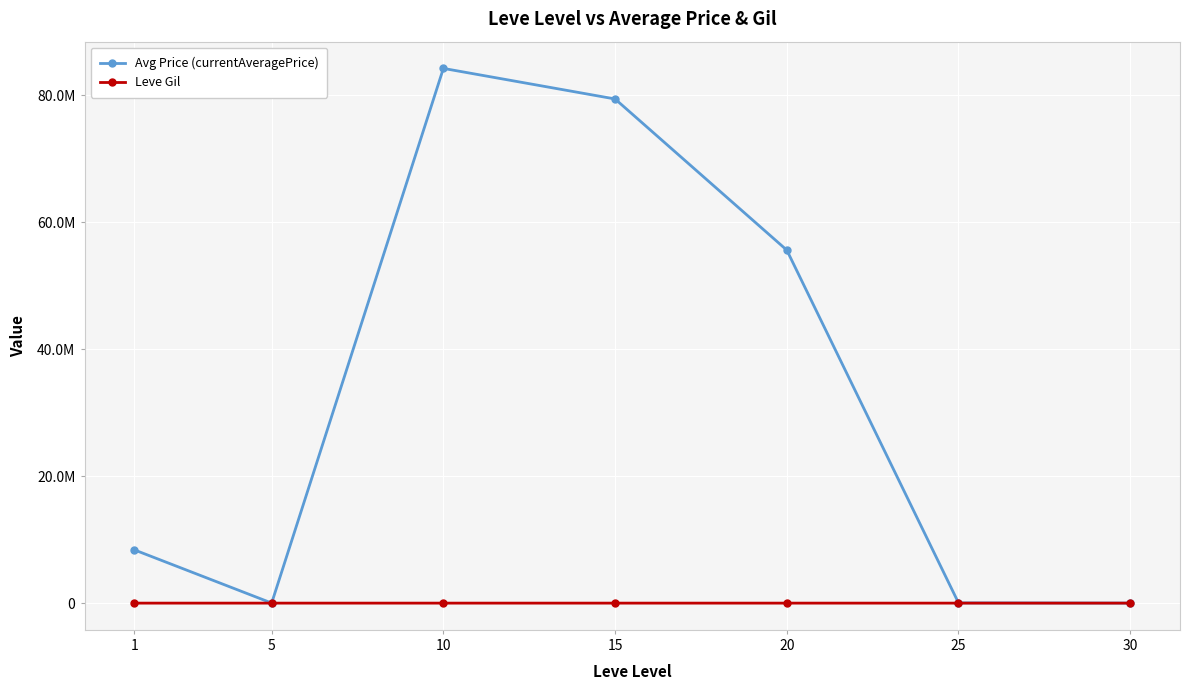

What are all the series names shown in the legend?

Avg Price (currentAveragePrice), Leve Gil